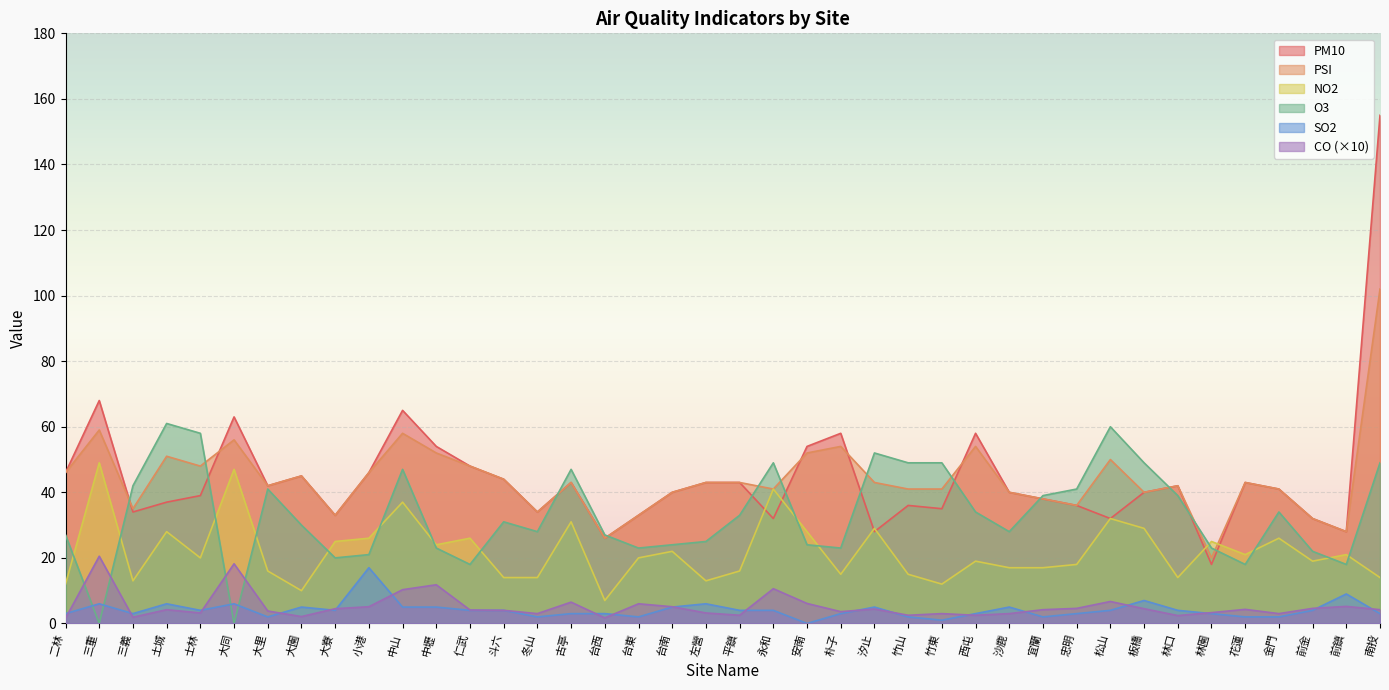

True or false: CO has a value of 2.5 at 平鎮.

True